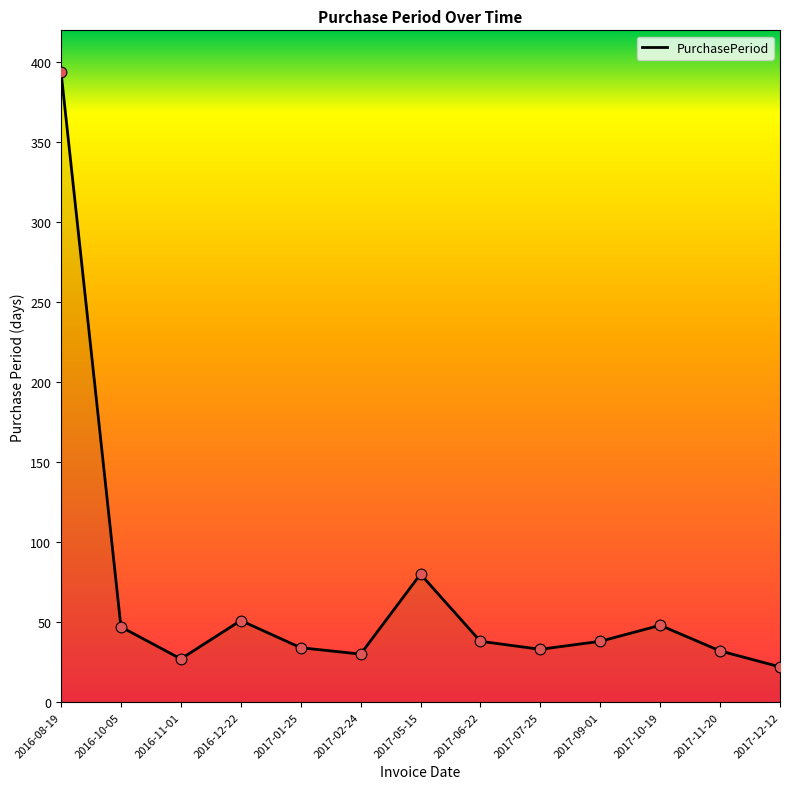

Approximately how many times larger is the value at 2017-11-20 compared to 2016-08-19?

0.1